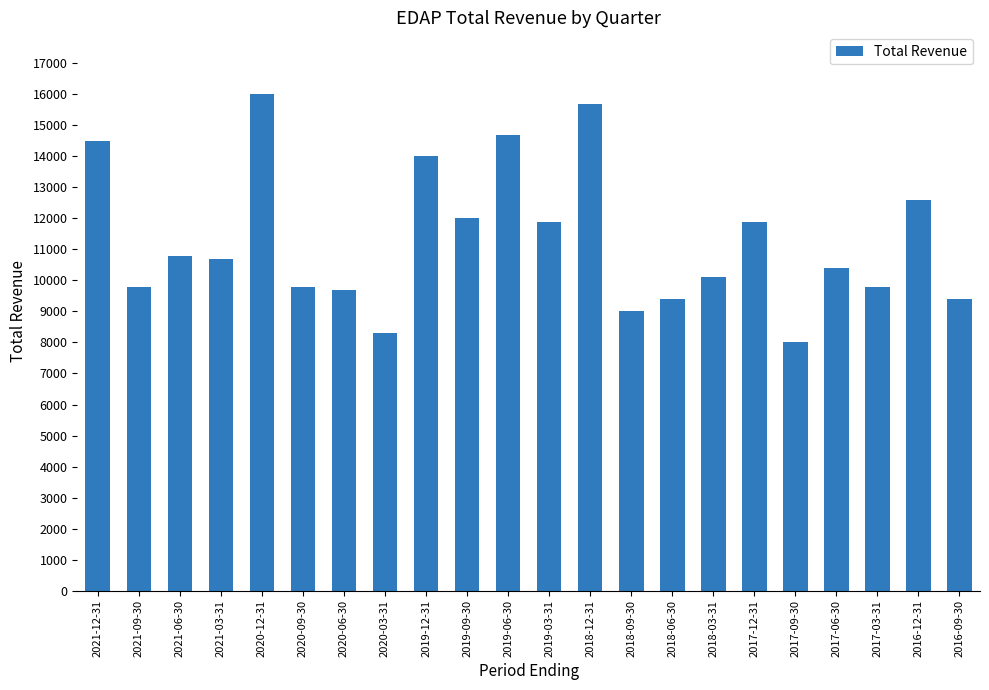

What is the difference between the maximum and minimum values?

8000